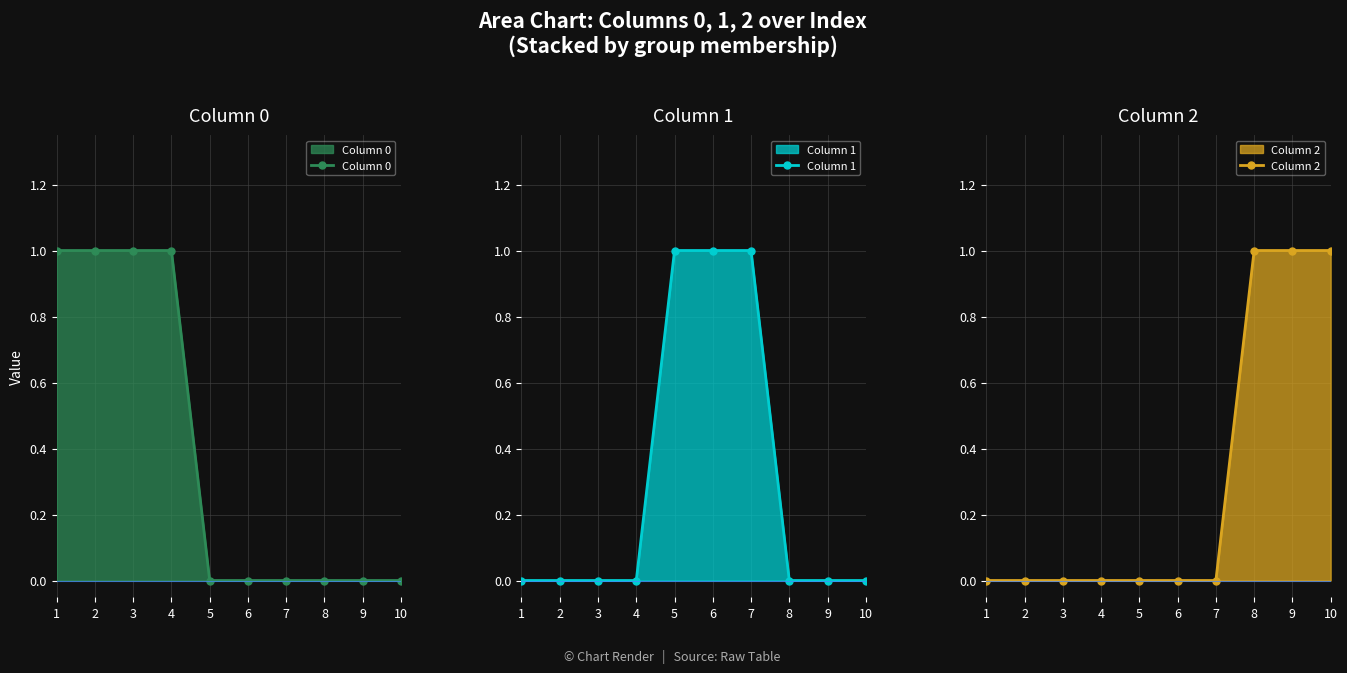

What are all the series names shown in the legend?

Column 0, Column 1, Column 2